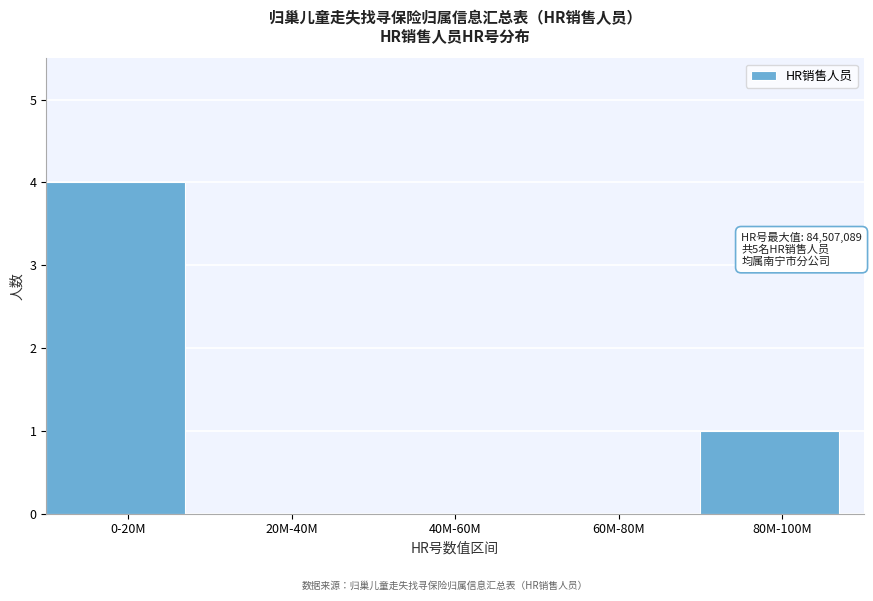

Reading left to right, transcribe all the data shown in this chart.

0-20M=4	20M-40M=0	40M-60M=0	60M-80M=0	80M-100M=1